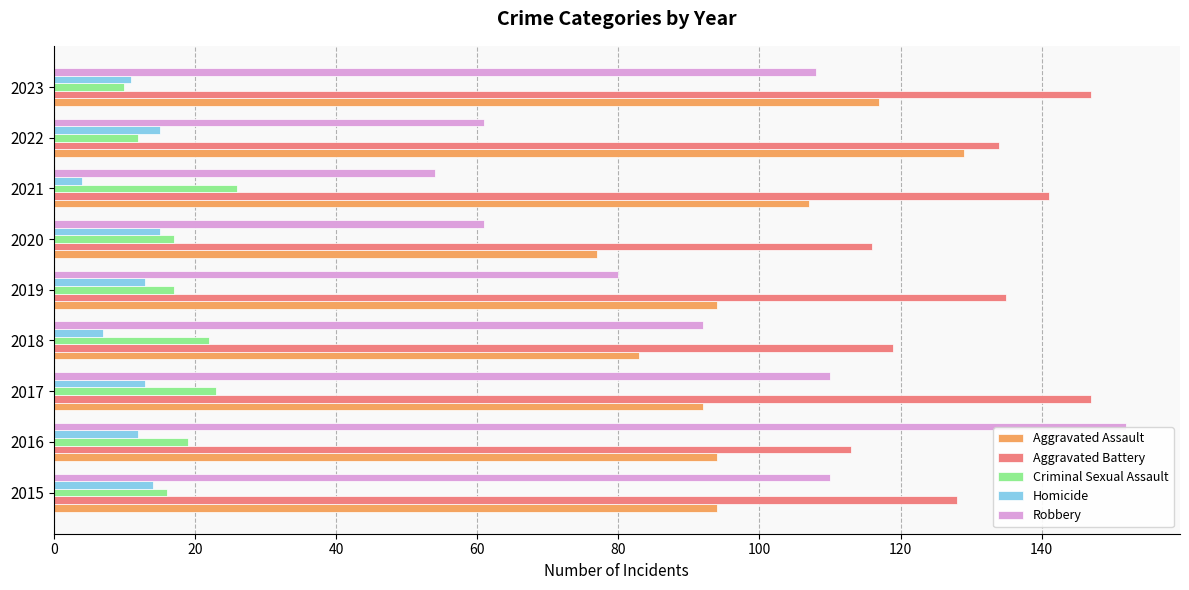

Is the value of Aggravated Battery at 2020 greater than the value of Homicide at 2018?

Yes